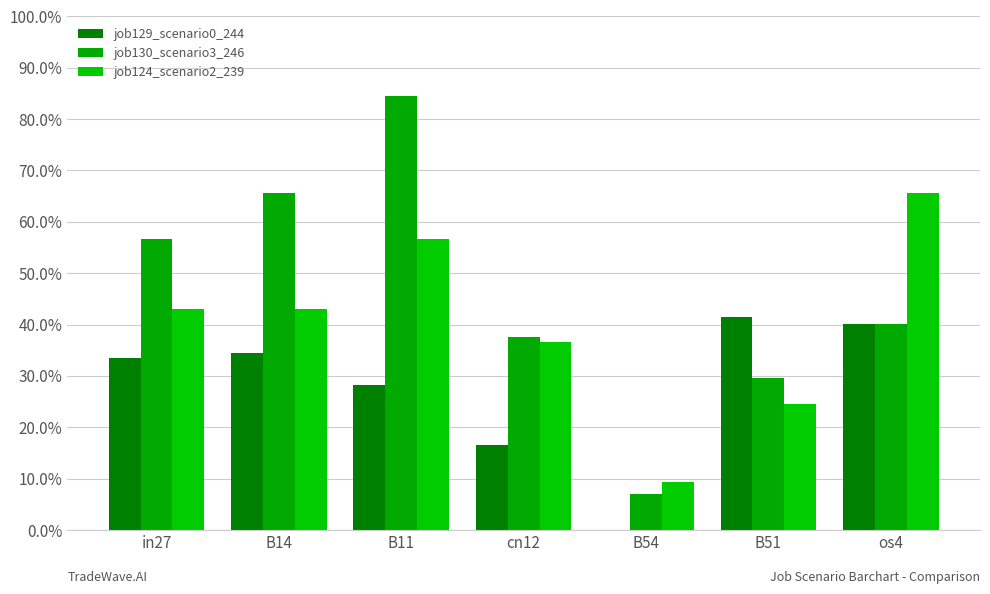

What is the approximate value of job124_scenario2_239 at in27?

0.4